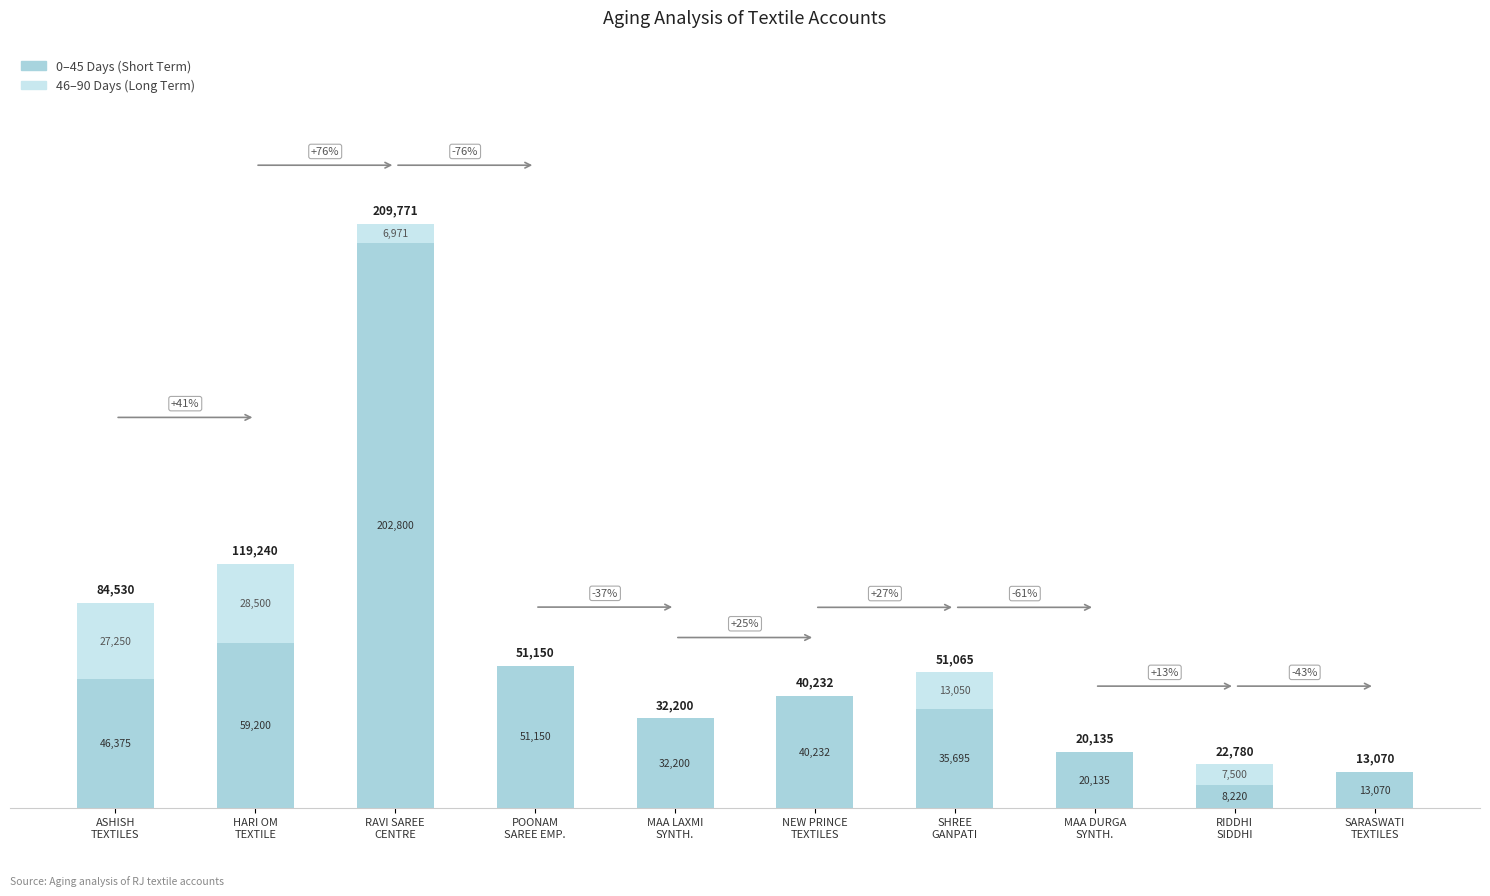

What is the total value across all series at RAVI SAREE
CENTRE?

209771